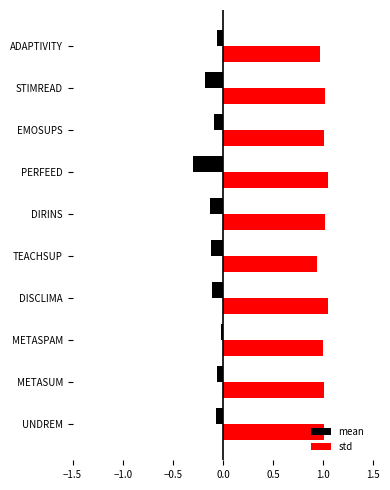

What is the smallest value displayed?

-0.3